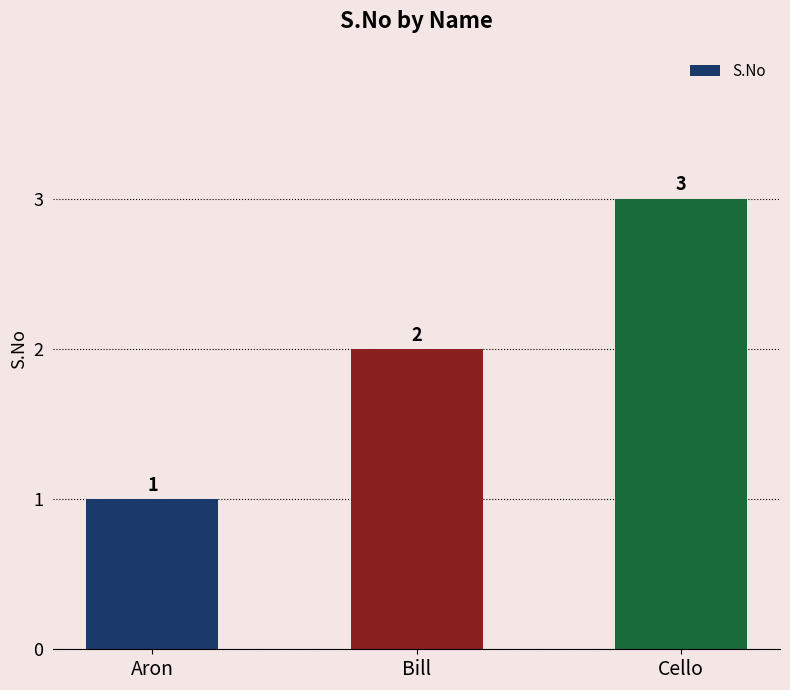

True or false: the data shows 3 at Cello.

True